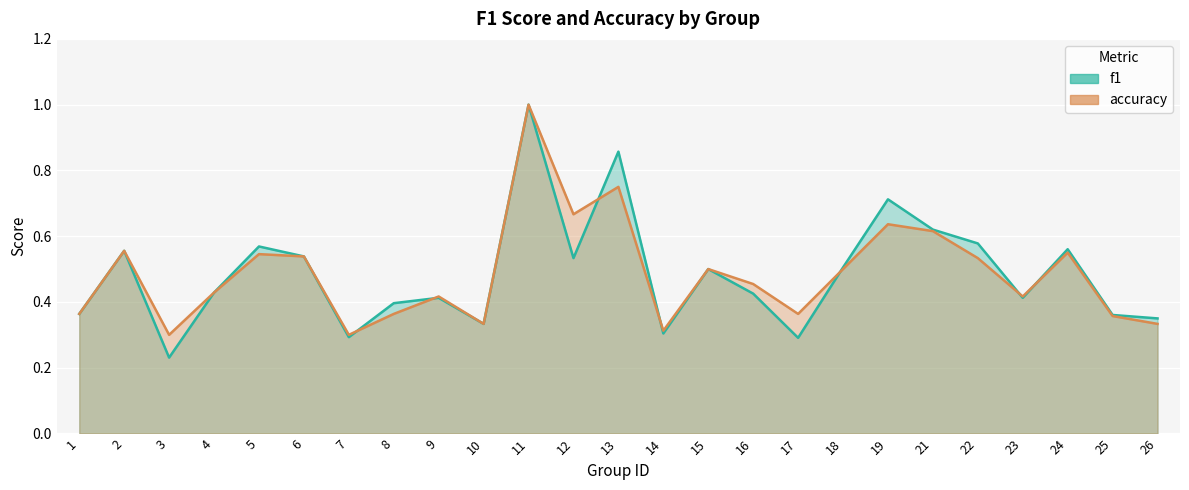

Which series has the widest spread of values?

f1